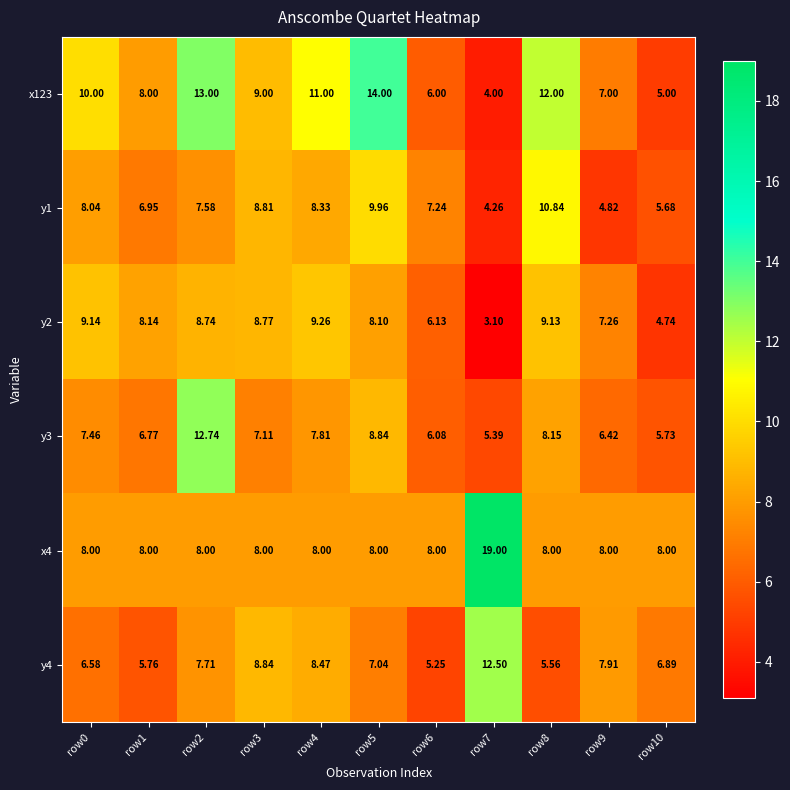

Reading left to right, extract all data points from this chart.

x123: row0=10.0	row1=8.0	row2=13.0	row3=9.0	row4=11.0	row5=14.0	row6=6.0	row7=4.0	row8=12.0	row9=7.0	row10=5.0
y1: row0=8.0	row1=7.0	row2=7.6	row3=8.8	row4=8.3	row5=10.0	row6=7.2	row7=4.3	row8=10.8	row9=4.8	row10=5.7
y2: row0=9.1	row1=8.1	row2=8.7	row3=8.8	row4=9.3	row5=8.1	row6=6.1	row7=3.1	row8=9.1	row9=7.3	row10=4.7
y3: row0=7.5	row1=6.8	row2=12.7	row3=7.1	row4=7.8	row5=8.8	row6=6.1	row7=5.4	row8=8.2	row9=6.4	row10=5.7
x4: row0=8.0	row1=8.0	row2=8.0	row3=8.0	row4=8.0	row5=8.0	row6=8.0	row7=19.0	row8=8.0	row9=8.0	row10=8.0
y4: row0=6.6	row1=5.8	row2=7.7	row3=8.8	row4=8.5	row5=7.0	row6=5.2	row7=12.5	row8=5.6	row9=7.9	row10=6.9